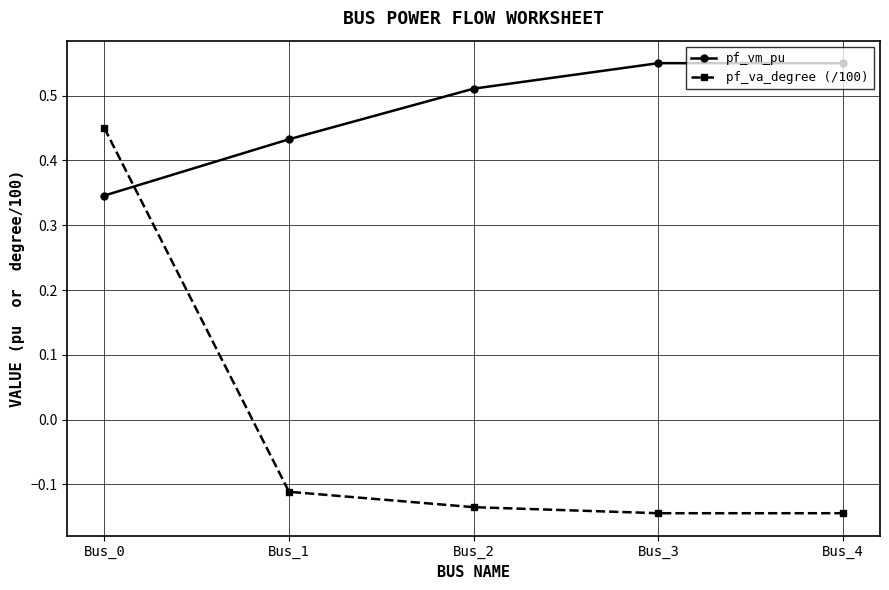

Is it true that pf_vm_pu equals 0.8 at Bus_3?

False